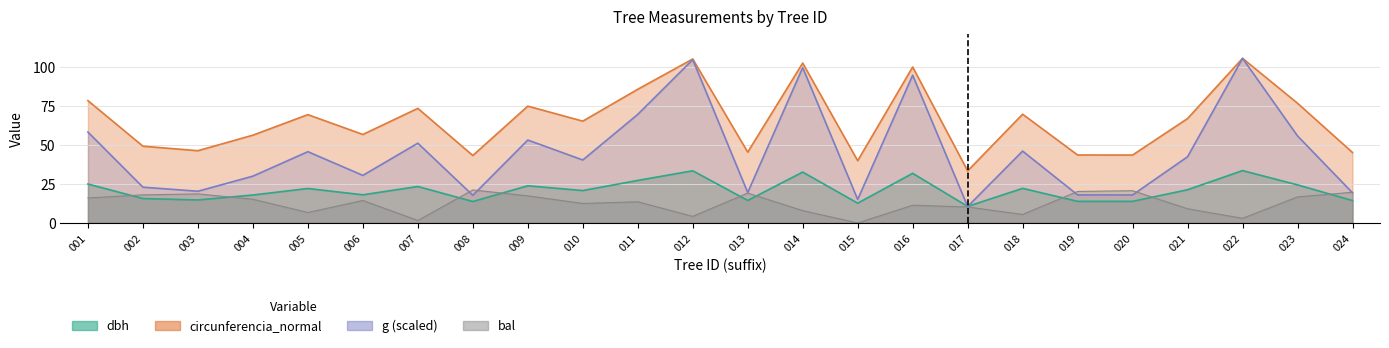

How many interior local peaks does the dbh series have?

8